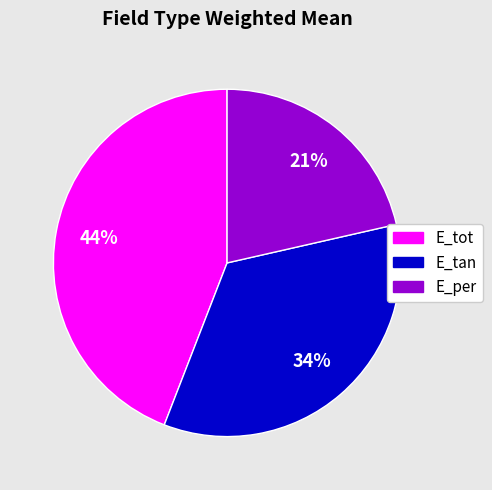

Is it true that E_tot is 44% of the pie?

True